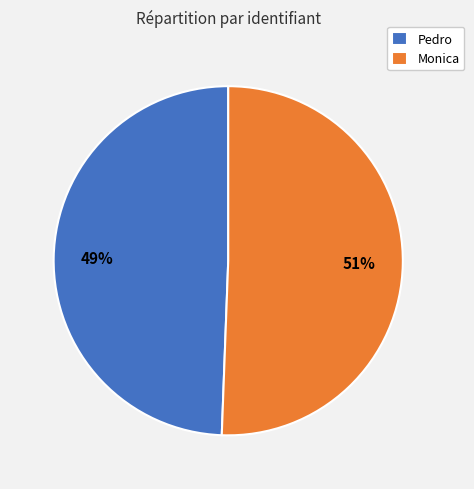

What is the smallest slice in the pie chart?

Pedro